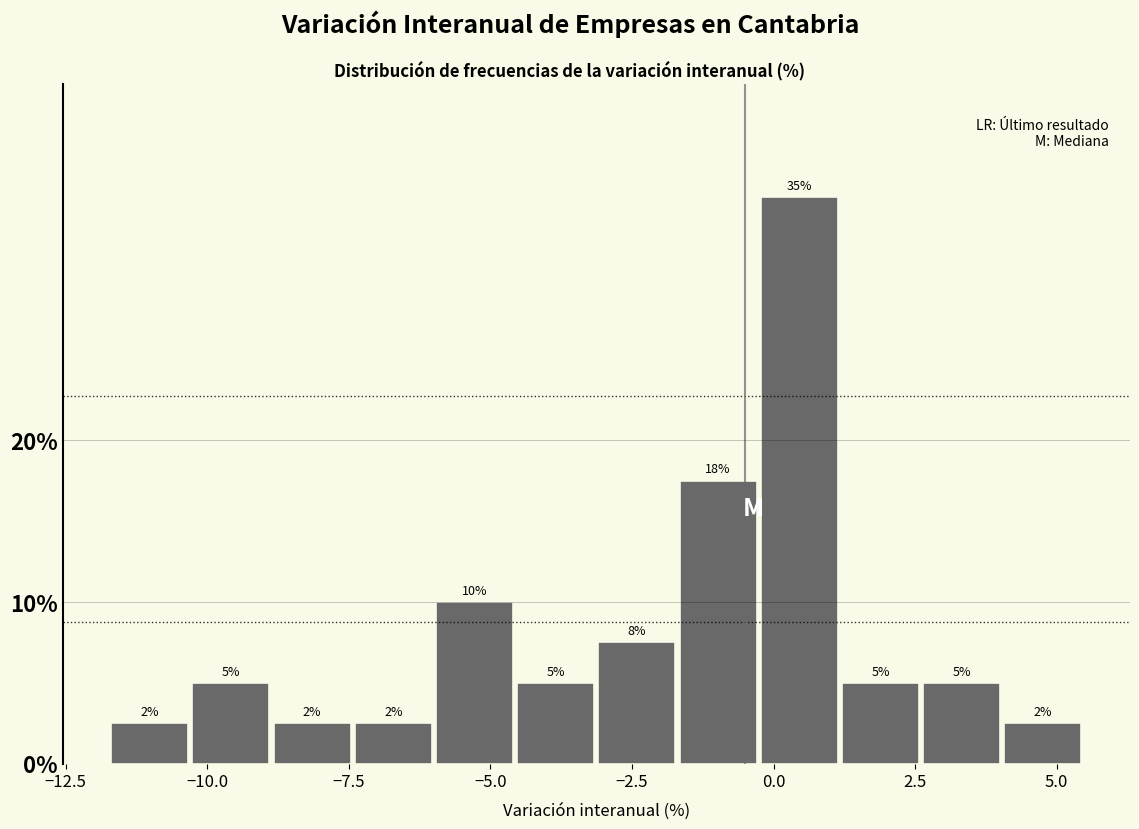

Read against the x-axis, roughly where is the centre of the tallest bar?

0.5